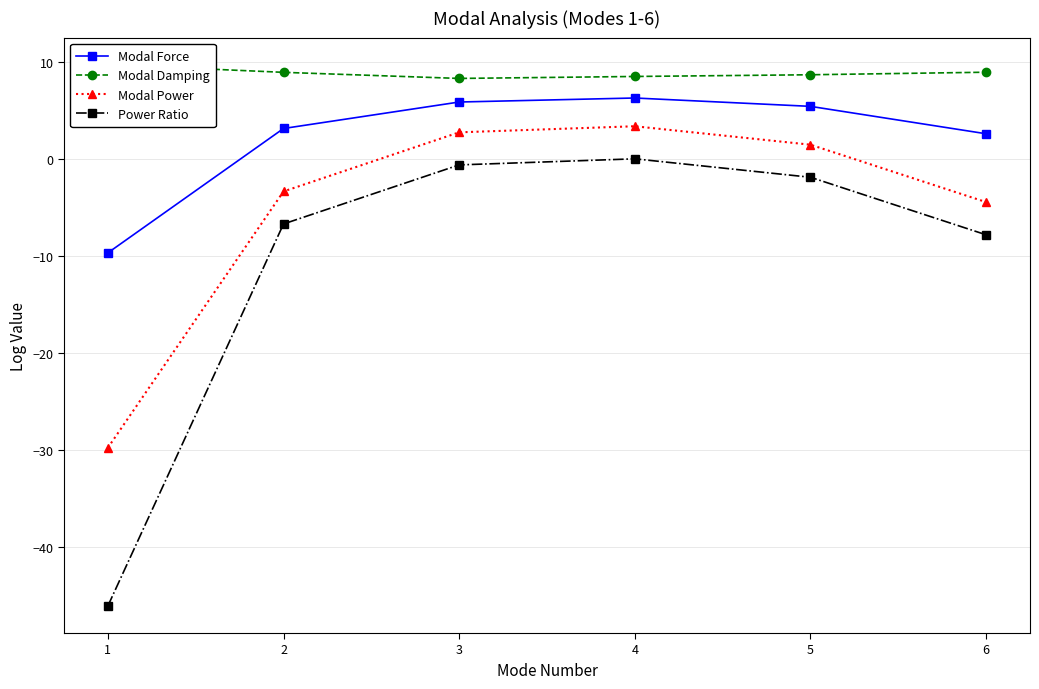

True or false: Modal Power has more than 2 points higher than both neighbors.

False